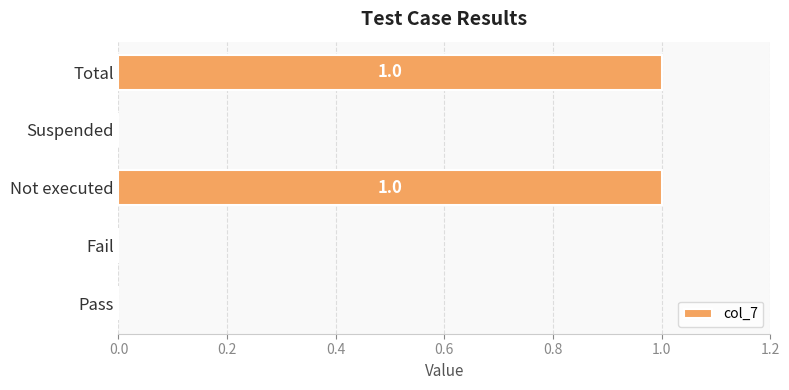

Which has a higher value, Not executed or Fail?

Not executed